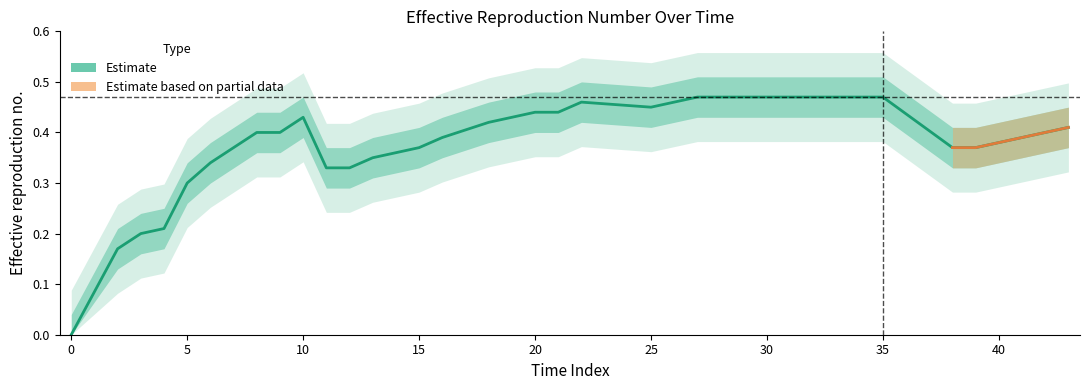

Does the chart have visible grid lines?

No